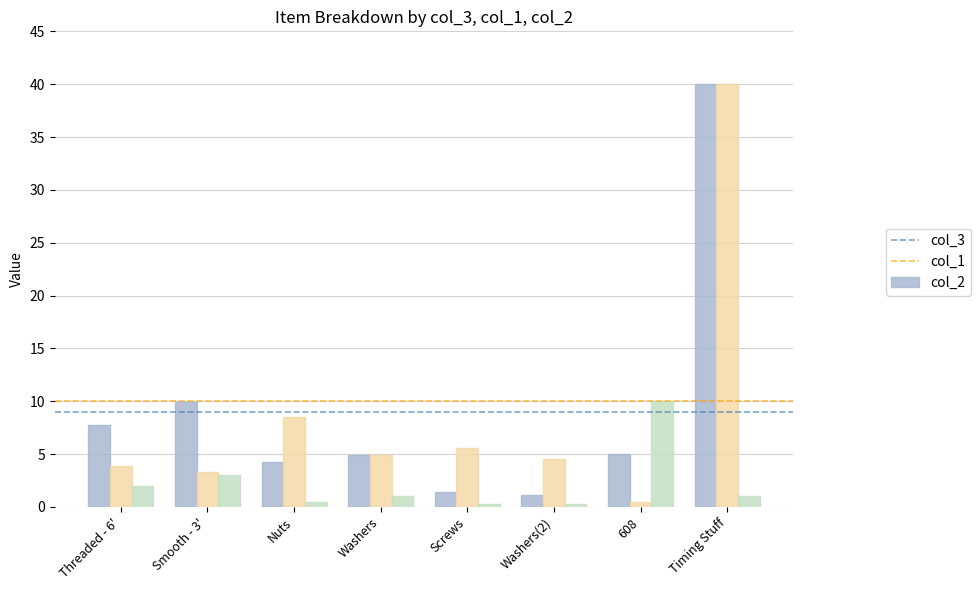

What is the total value across all series at Washers(2)?

6.0